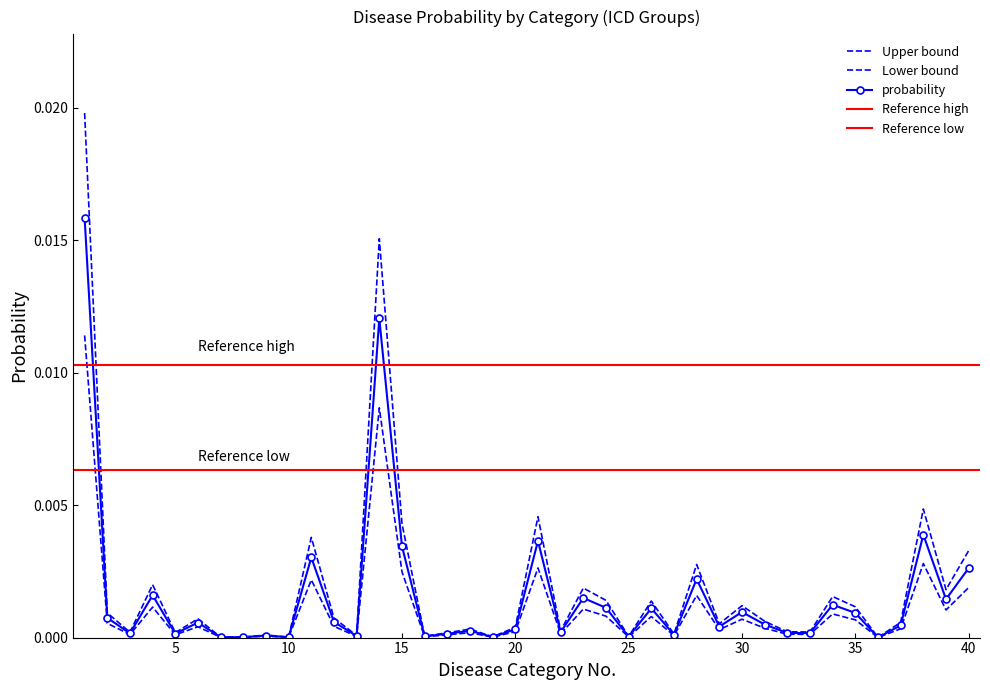

True or false: the data shows 0.0 at 25.

False